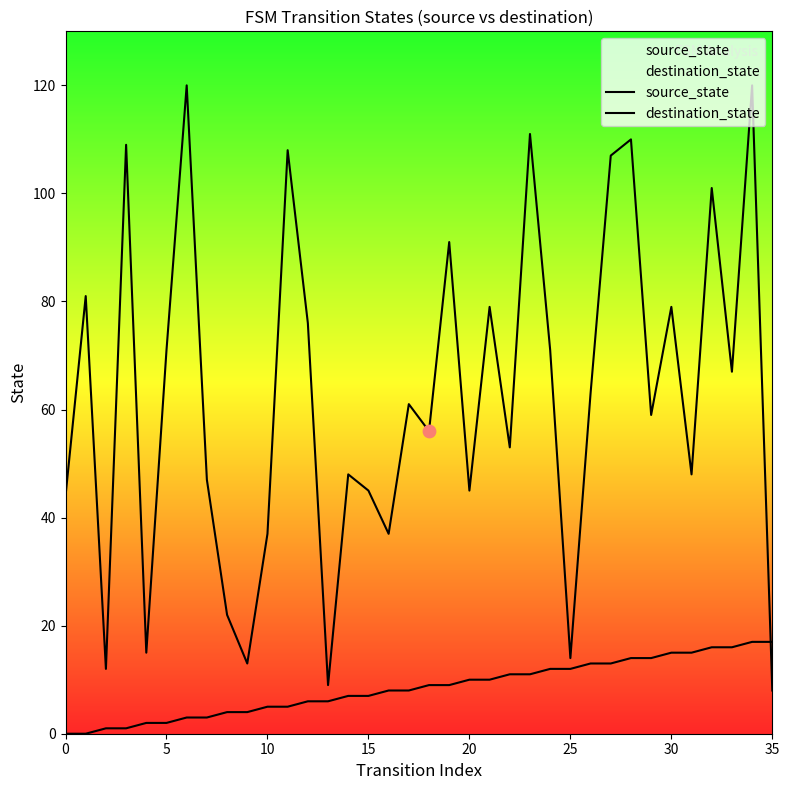

At which category is the sum across all series the highest?

34